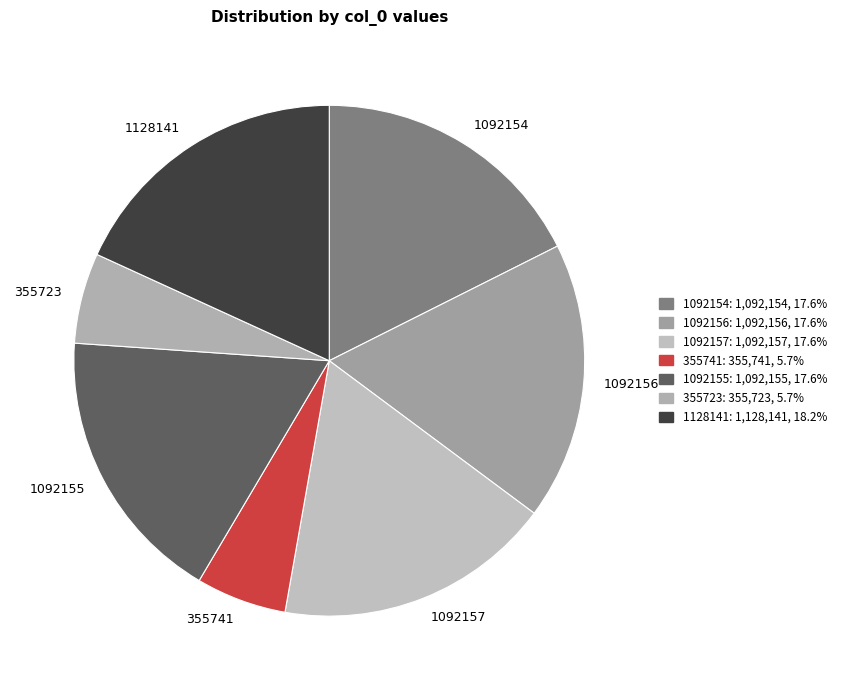

What is the ratio of the value at 1092157 to the value at 355723?

3.1